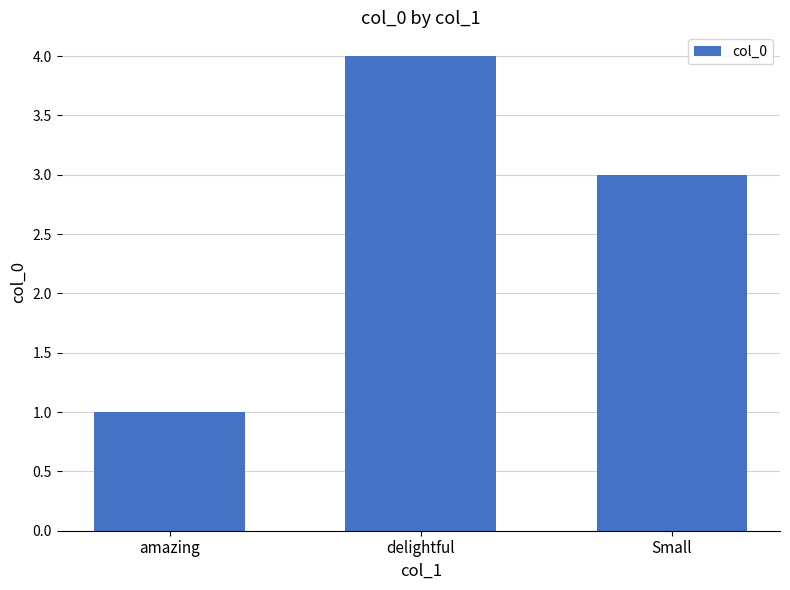

What is the ratio of the value at delightful to the value at amazing?

4.0